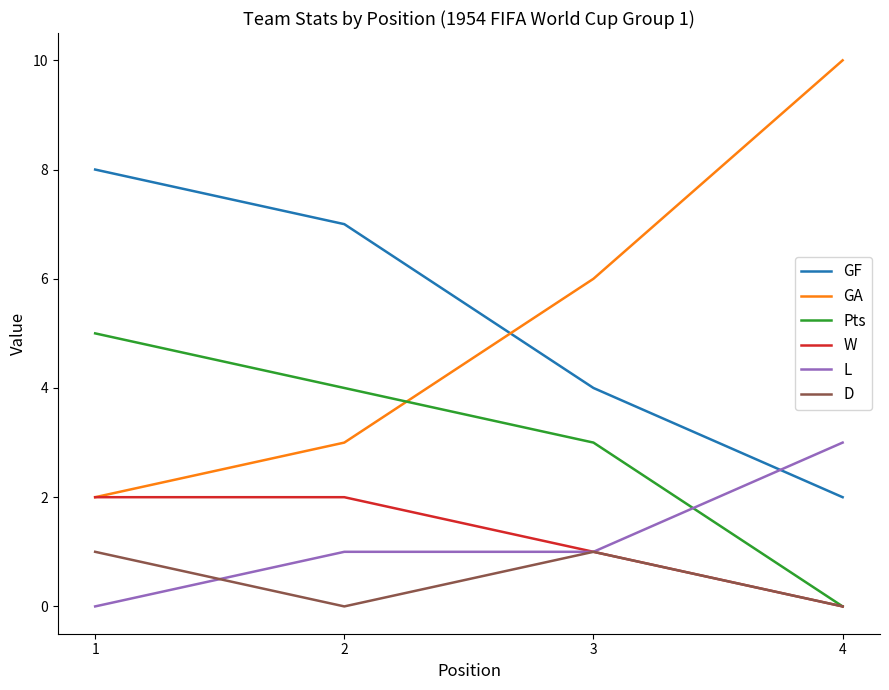

What is the difference between the highest and lowest values at 3?

5